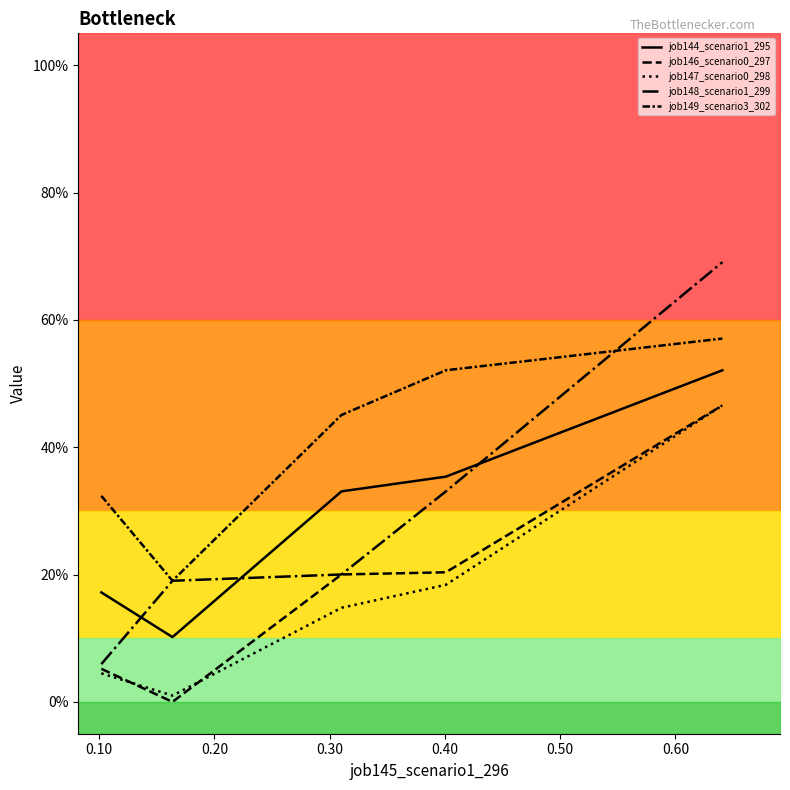

At 0.30, list the series in order from smallest to largest.

job147_scenario0_298, job146_scenario0_297, job148_scenario1_299, job144_scenario1_295, job149_scenario3_302